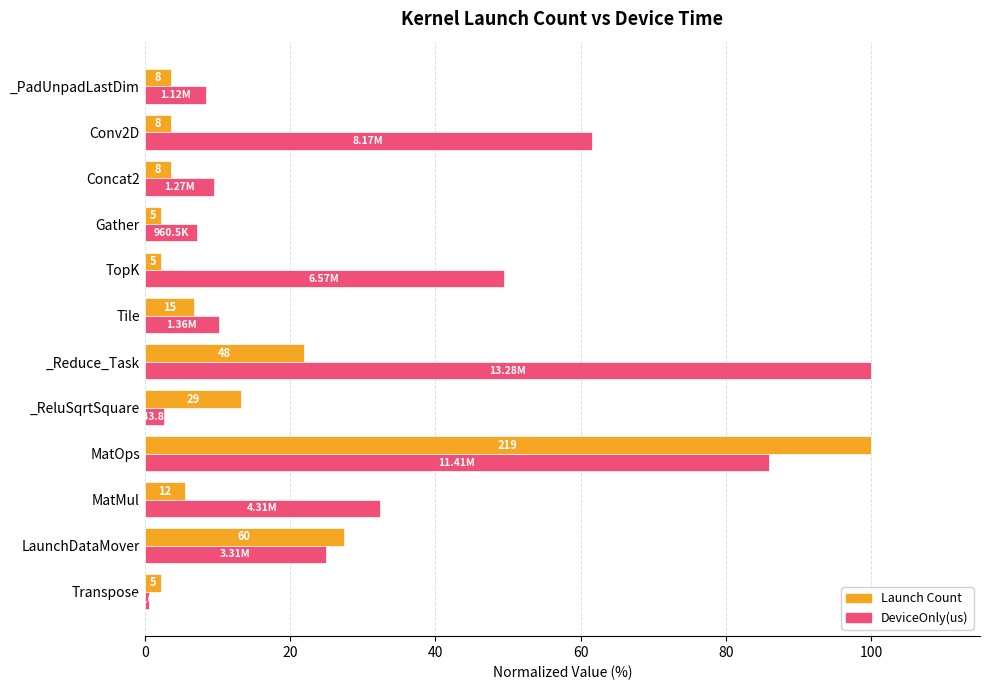

What are all the series names shown in the legend?

Launch Count, DeviceOnly(us)